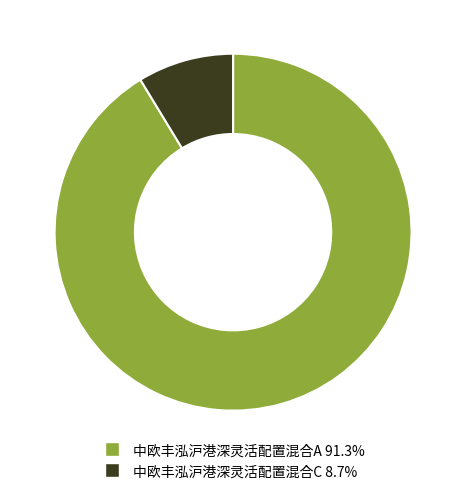

Rank the categories by value from lowest to highest.

中欧丰泓沪港深灵活配置混合C, 中欧丰泓沪港深灵活配置混合A